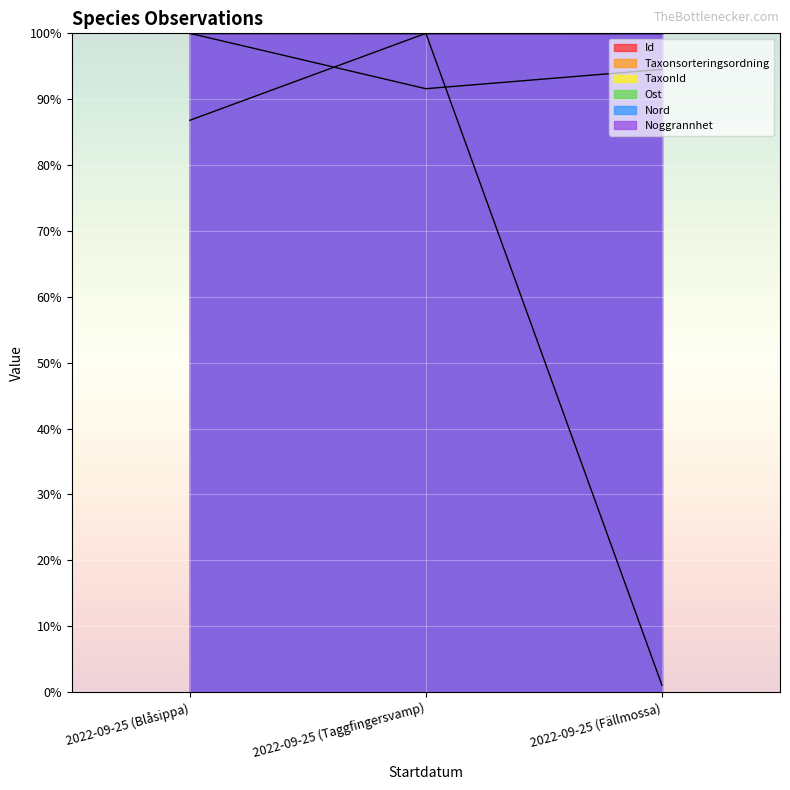

What is the label of the 2nd point from the right?

2022-09-25 (Taggfingersvamp)